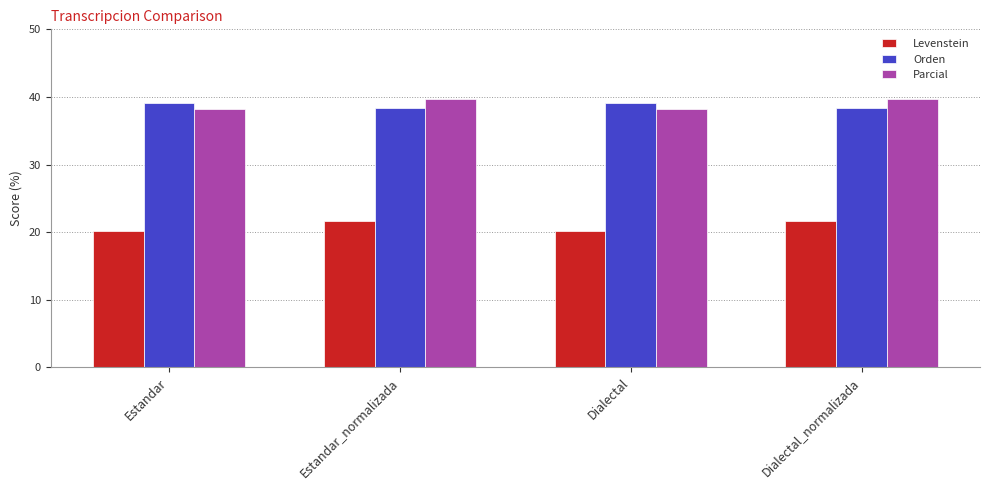

Reading left to right, list all the values displayed in this chart.

Levenstein: Estandar=20.2	Estandar_normalizada=21.7	Dialectal=20.2	Dialectal_normalizada=21.7
Orden: Estandar=39.2	Estandar_normalizada=38.3	Dialectal=39.2	Dialectal_normalizada=38.3
Parcial: Estandar=38.2	Estandar_normalizada=39.7	Dialectal=38.2	Dialectal_normalizada=39.7